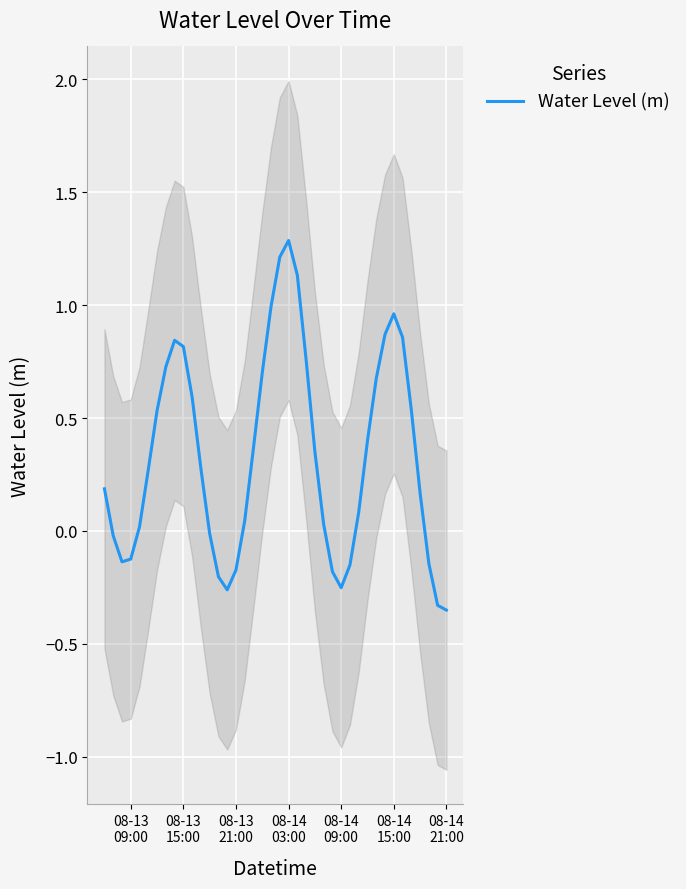

Does the chart display data point markers on the line(s)?

No